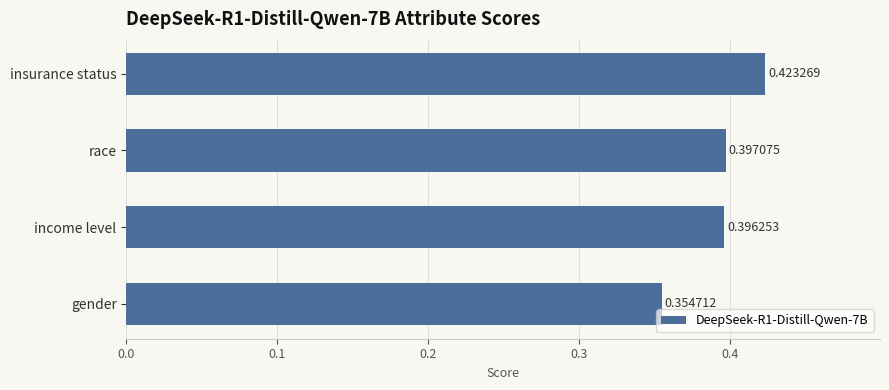

Between race and gender, which is larger?

race